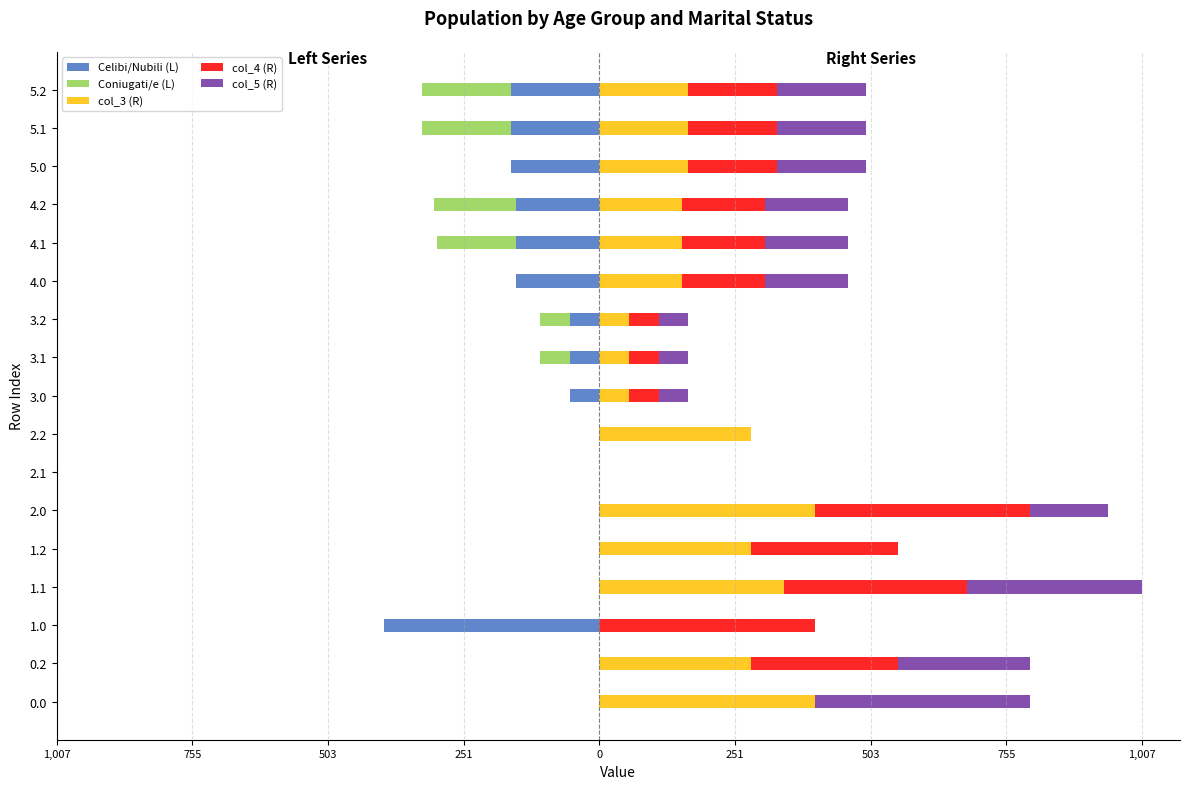

Is it true that Celibi/Nubili (L) equals -165.0 at 5.0?

True